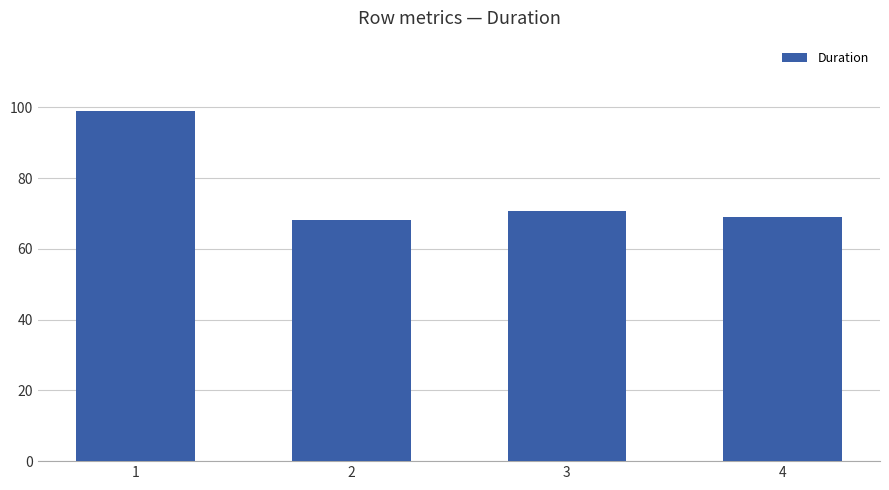

What is the change in value from 1 to 2?

-30.9